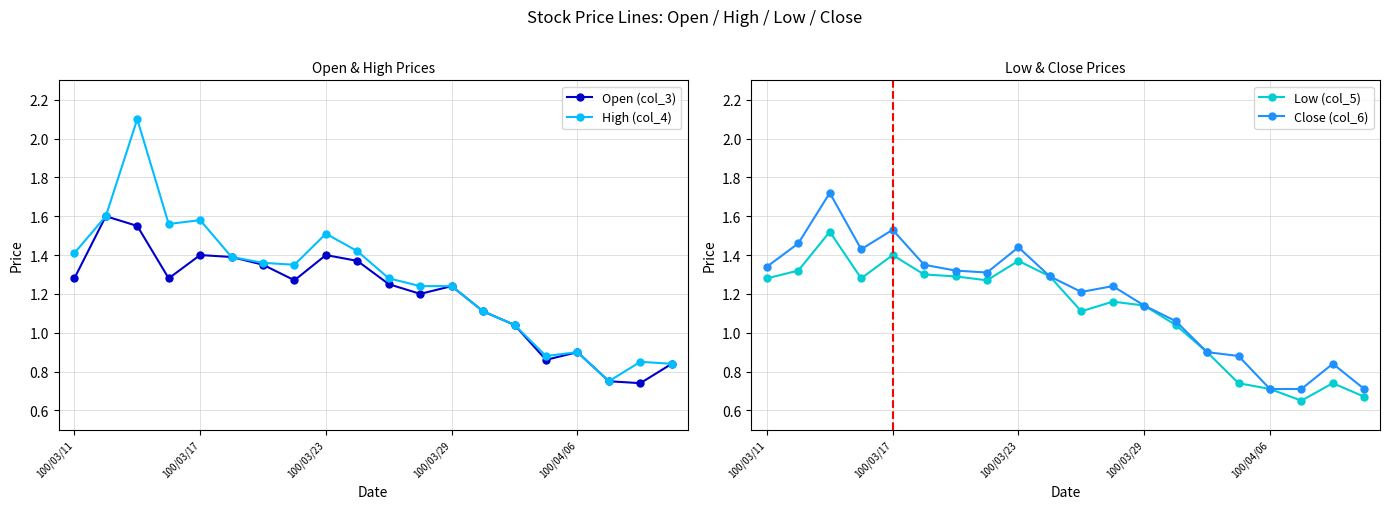

How many values in the Open (col_3) series are below 1?

5